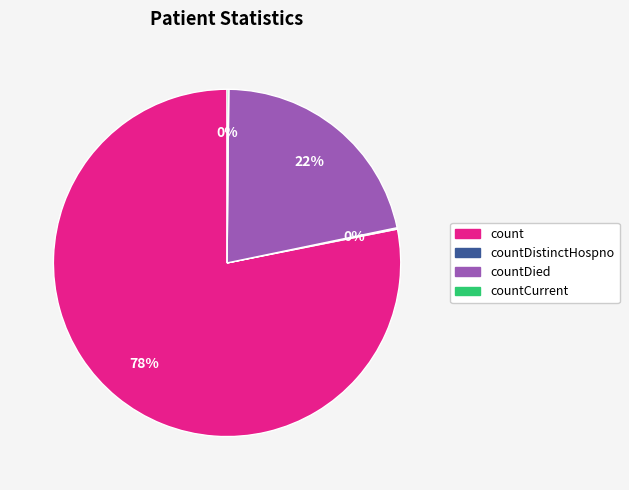

To the nearest percent, what is the combined percentage of count and countDied?

100%